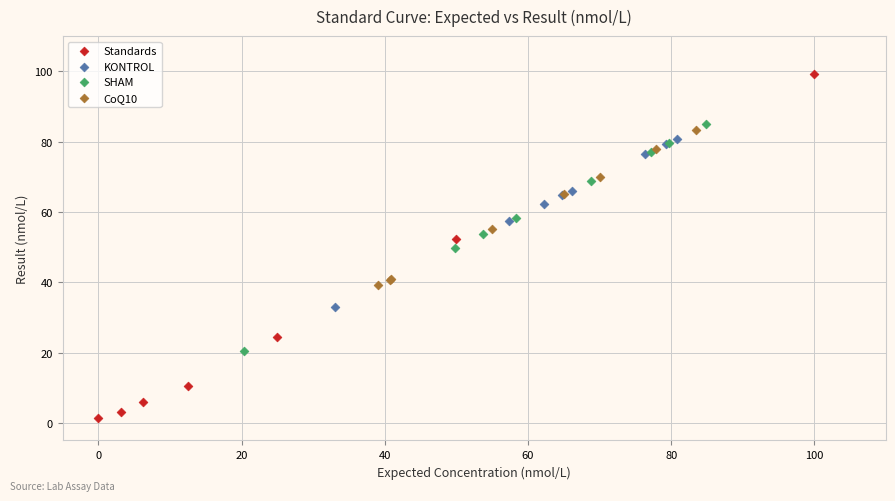

Which series contains the highest Y value?

Standards